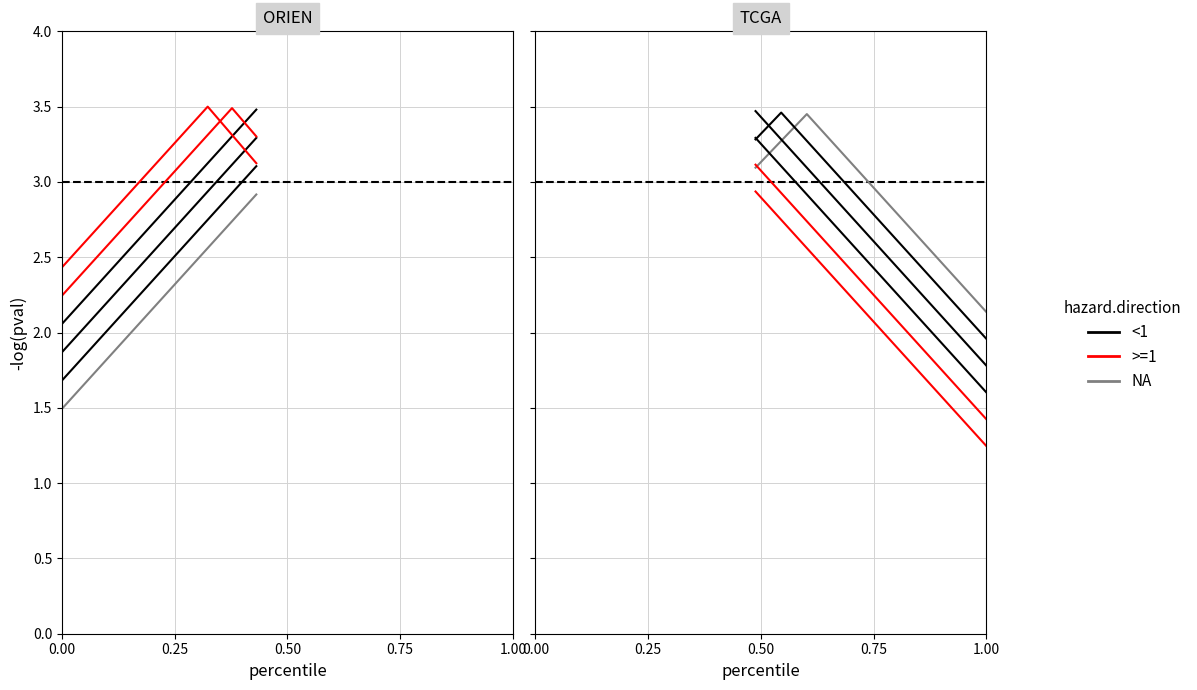

List the series in order of their peak value, lowest first.

>=1_dup_col_20, >=1, <1_dup_col_18, NA, <1, <1_dup_col_17